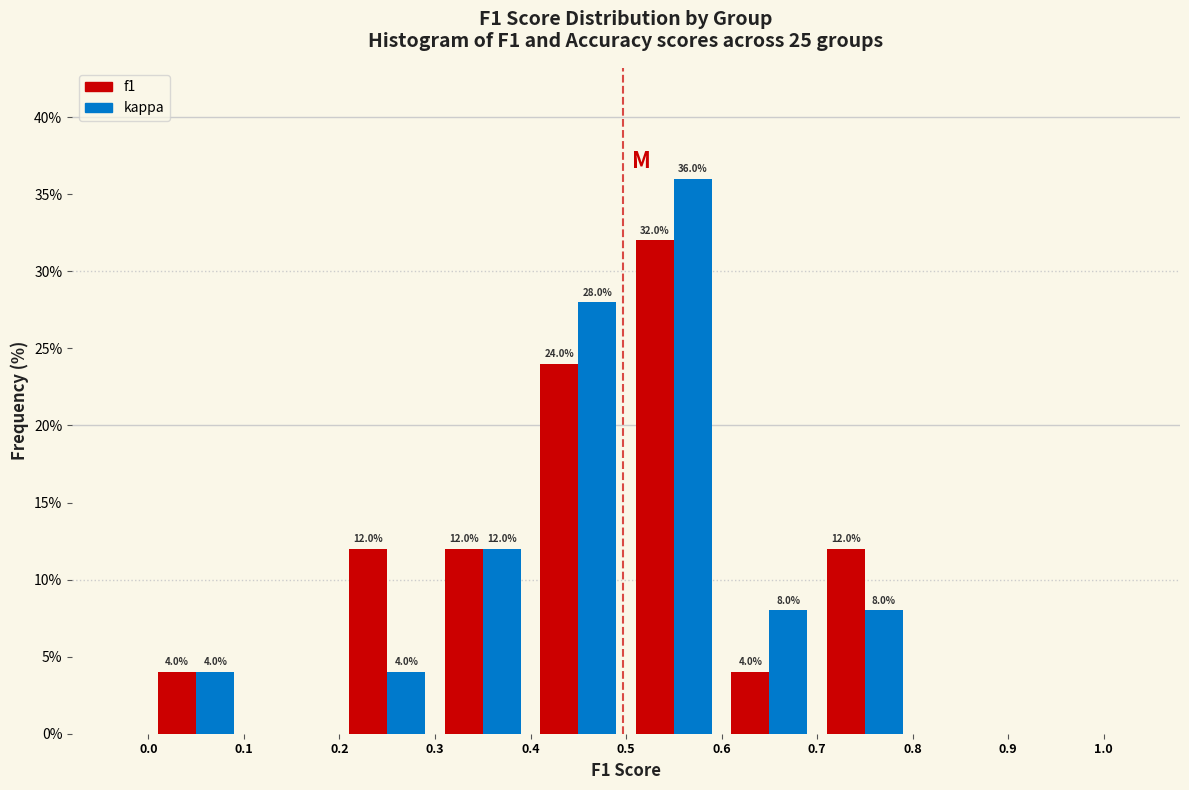

In the kappa series, which range on the x-axis has the tallest bar?

0.5 to 0.6